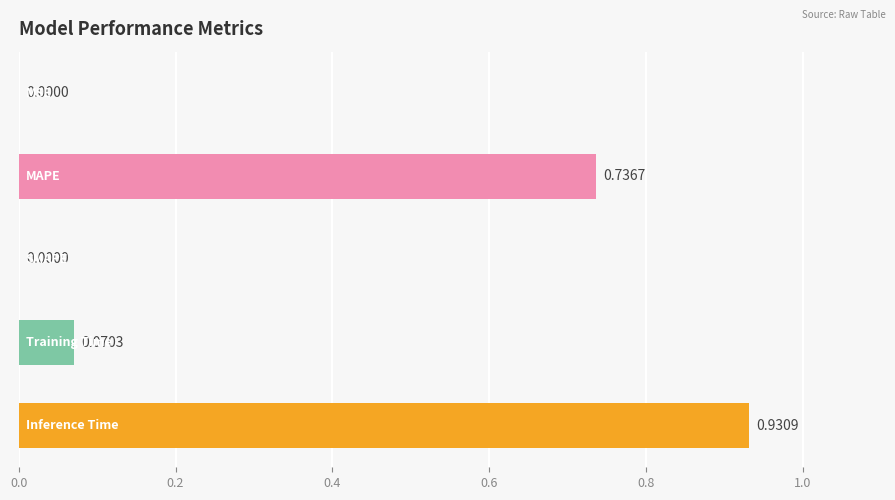

What is the sum of all values?

1.7